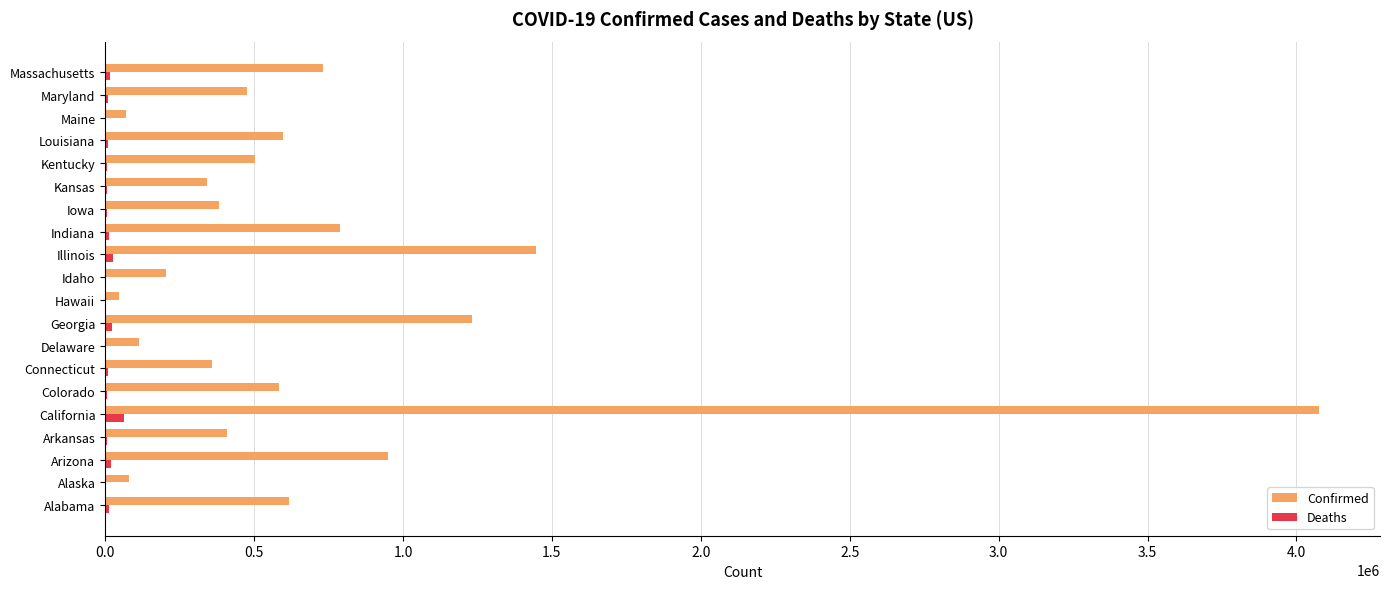

At which label does Deaths reach its peak?

California